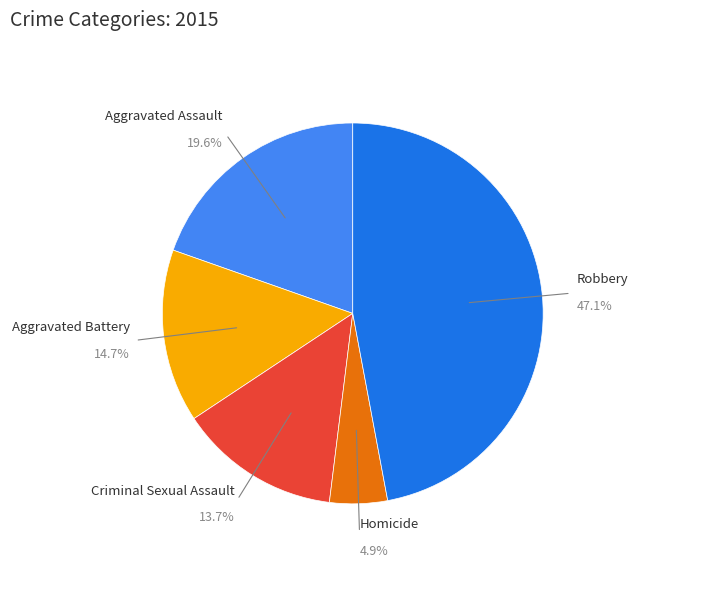

How many segments does this pie chart have?

5